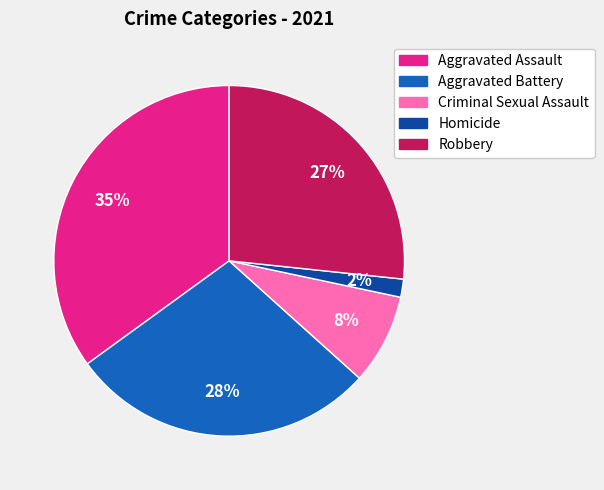

Is there any slice that represents more than half of the pie?

No